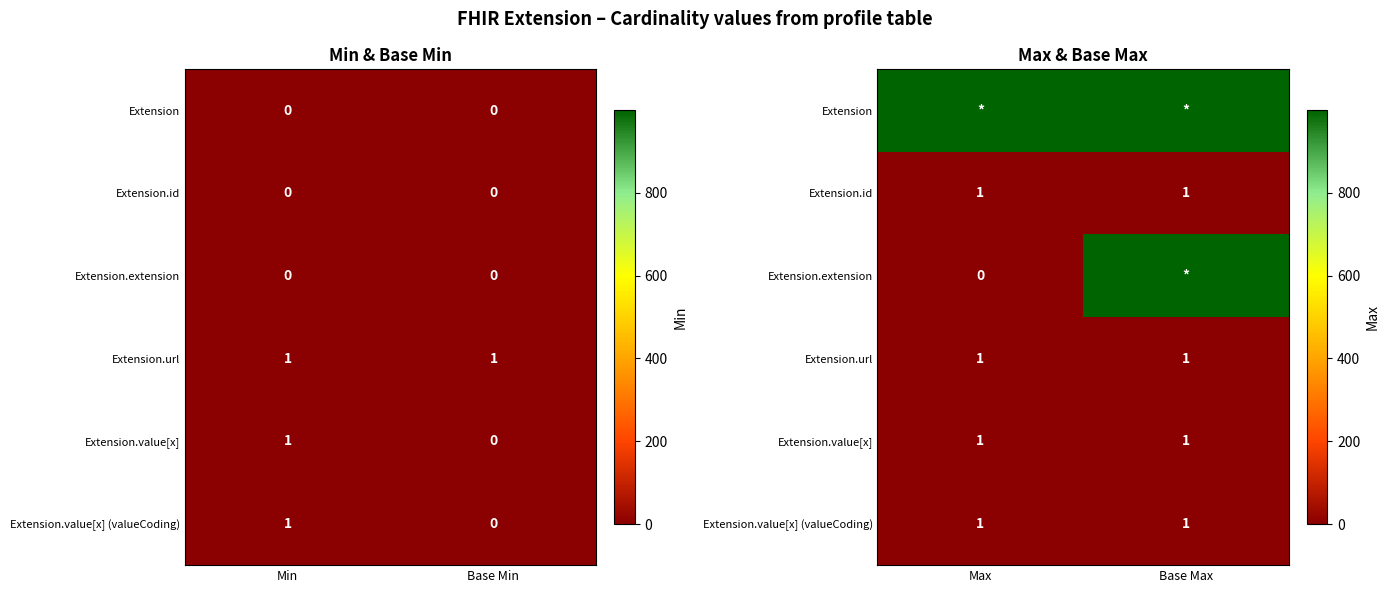

At which label does Extension.id reach its peak?

Max